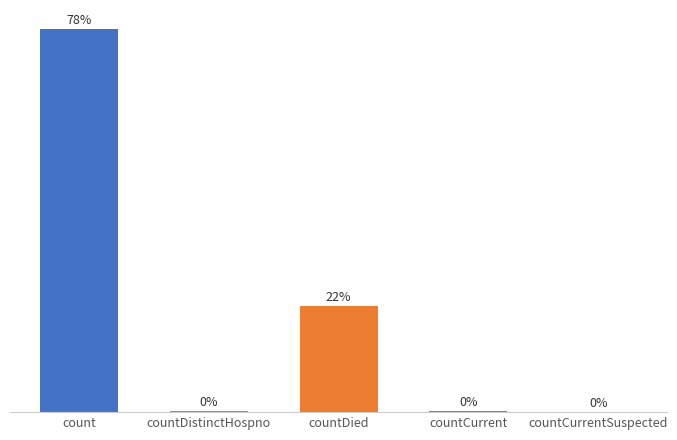

At which category does the chart reach its peak across all series?

count